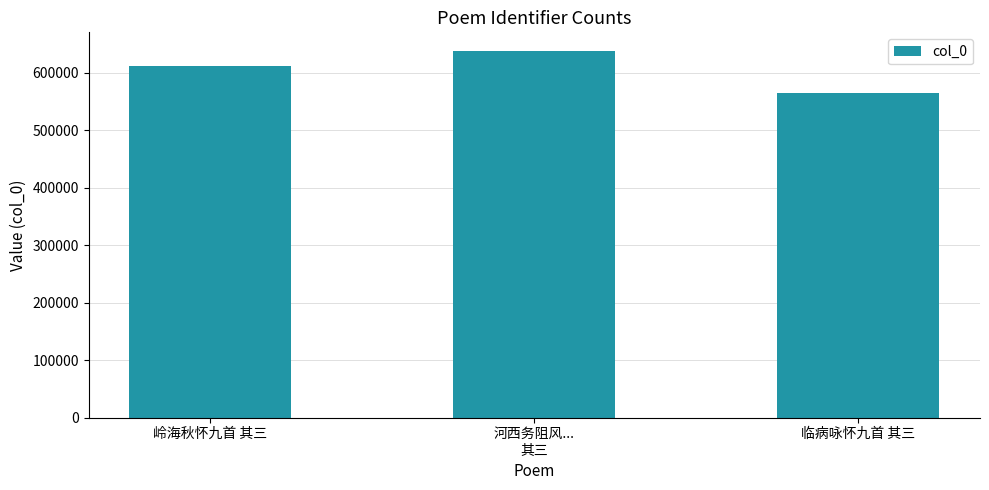

Rank the categories by value from lowest to highest.

临病咏怀九首 其三, 岭海秋怀九首 其三, 河西务阻风...
其三